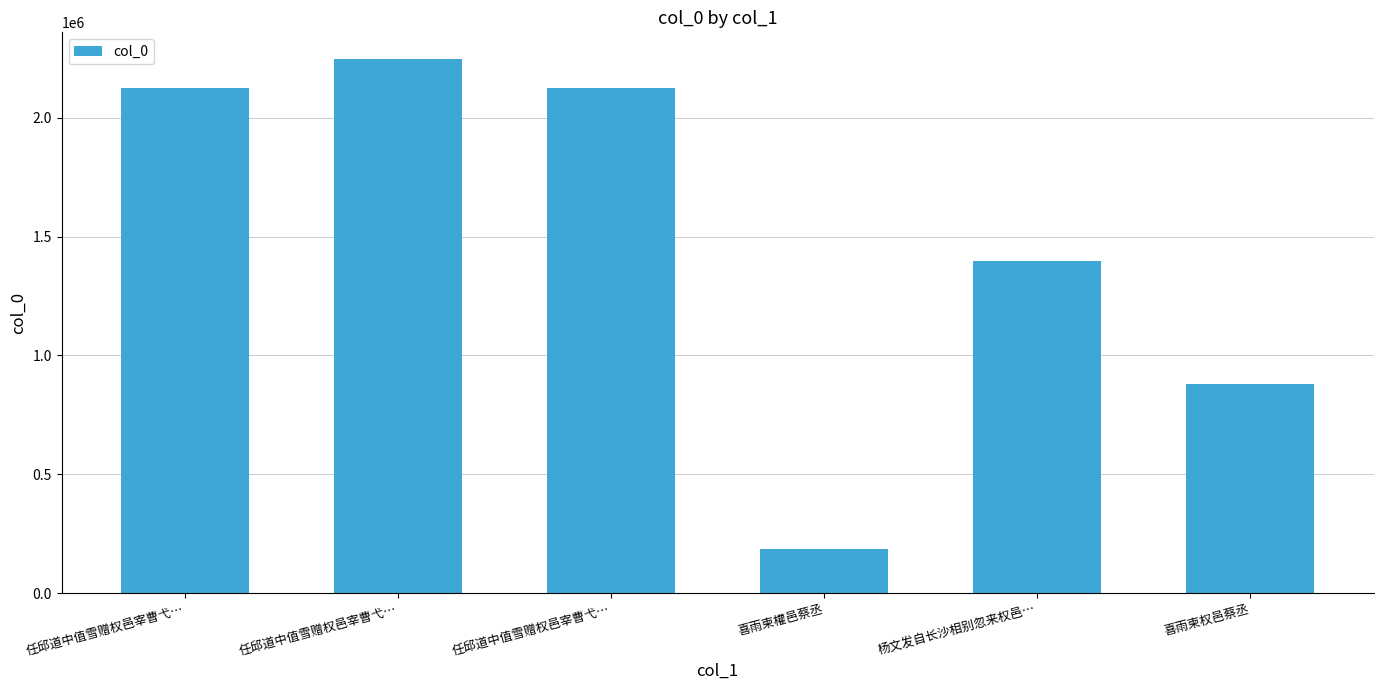

Count the number of data series in this chart.

1